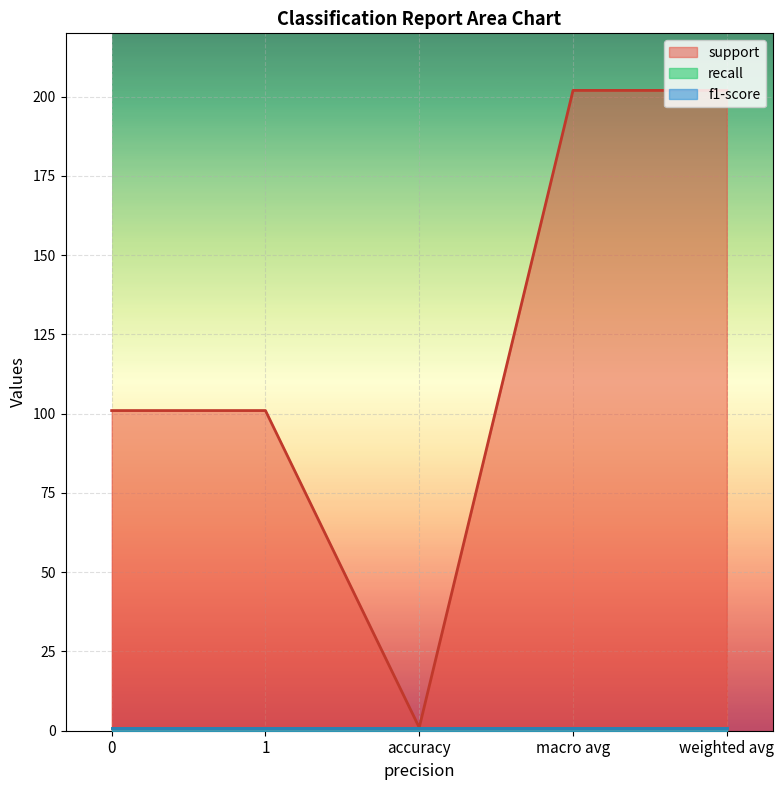

What is the value of the recall point at the 4th from the left?

1